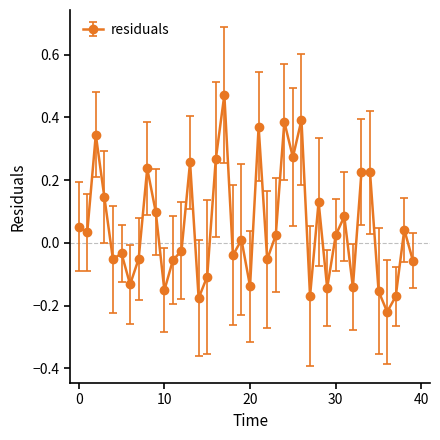

How many distinct data groups are displayed?

1